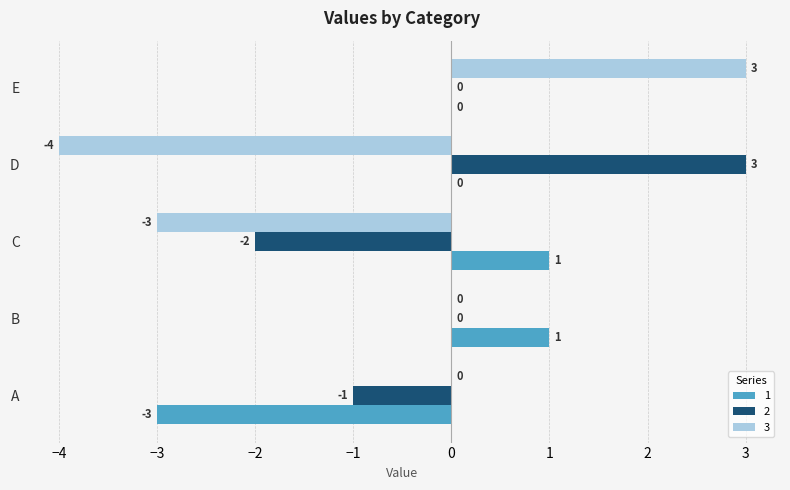

Is the value of 2 at D greater than the value of 1 at D?

Yes